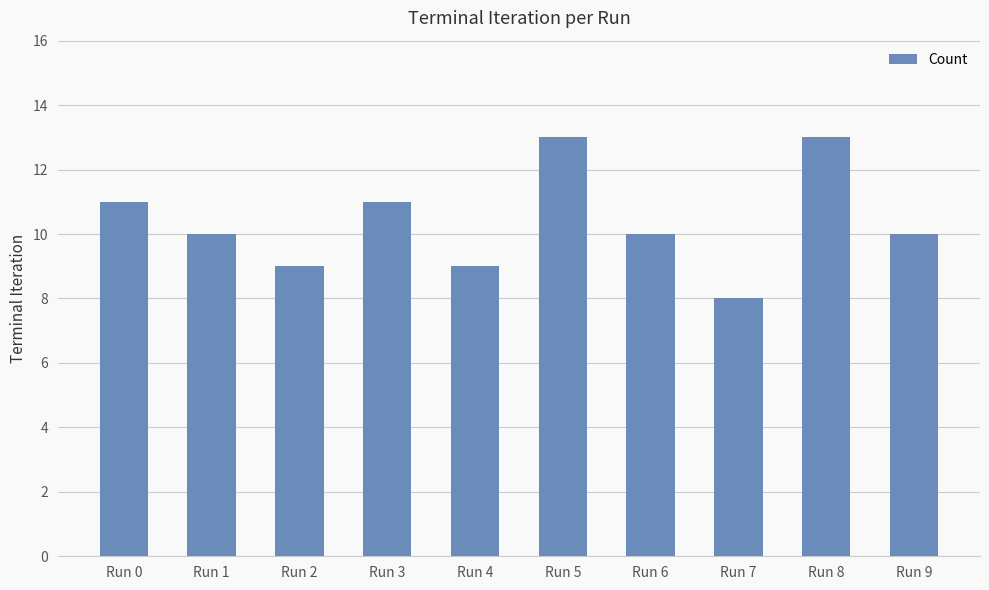

Count the number of data series in this chart.

1